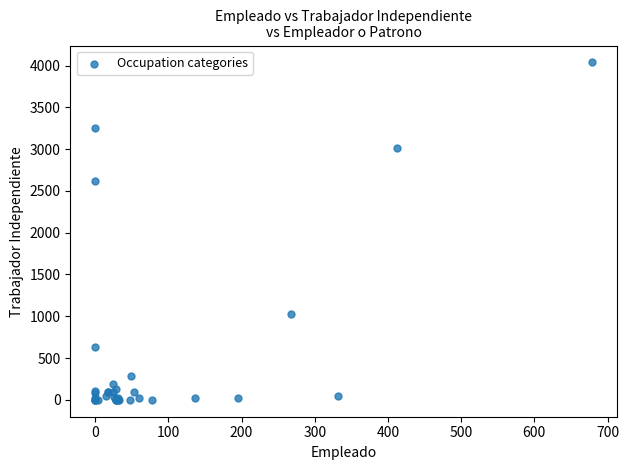

What Y value in the scatter plot is closest to 2019?

2618